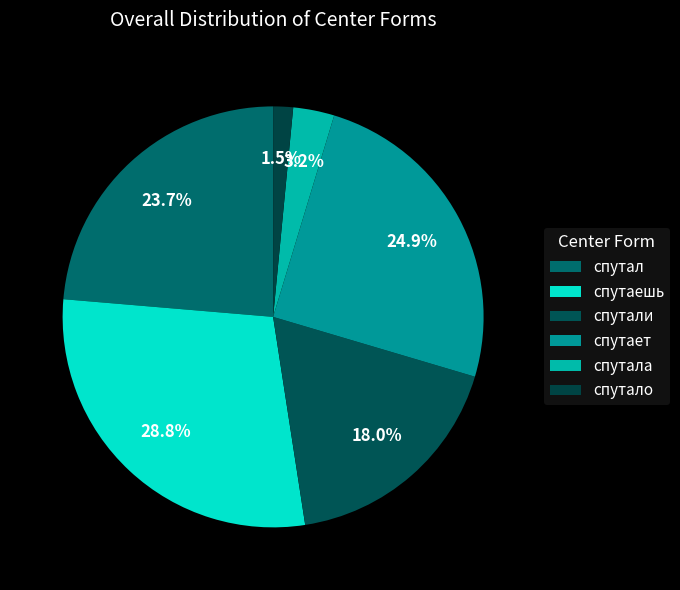

Count the number of slices in the pie.

6